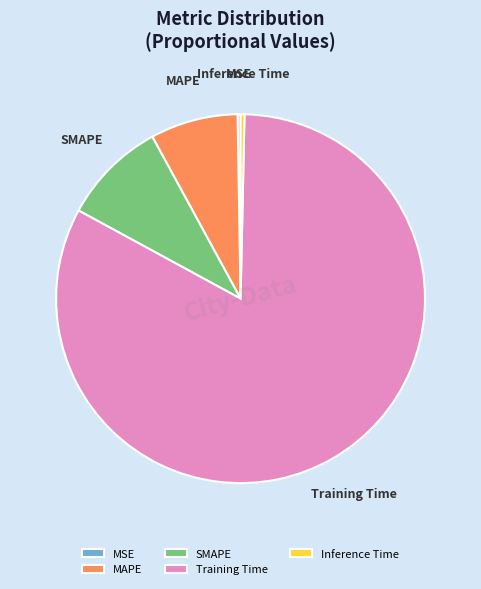

Which slice is the largest?

Training Time